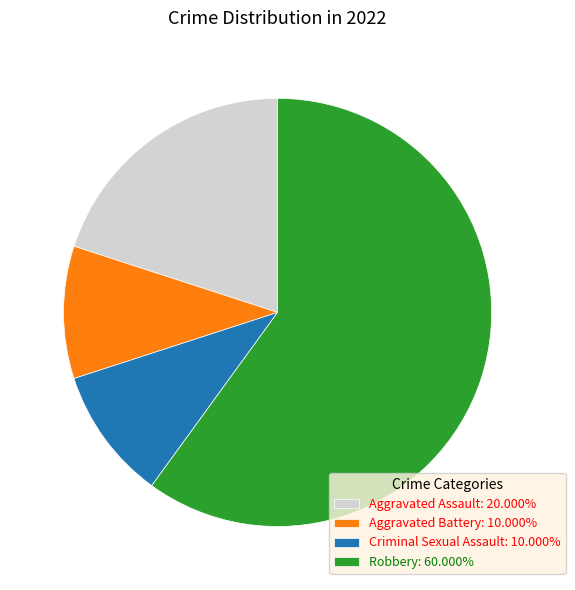

True or false: Criminal Sexual Assault accounts for 1% of the total.

False